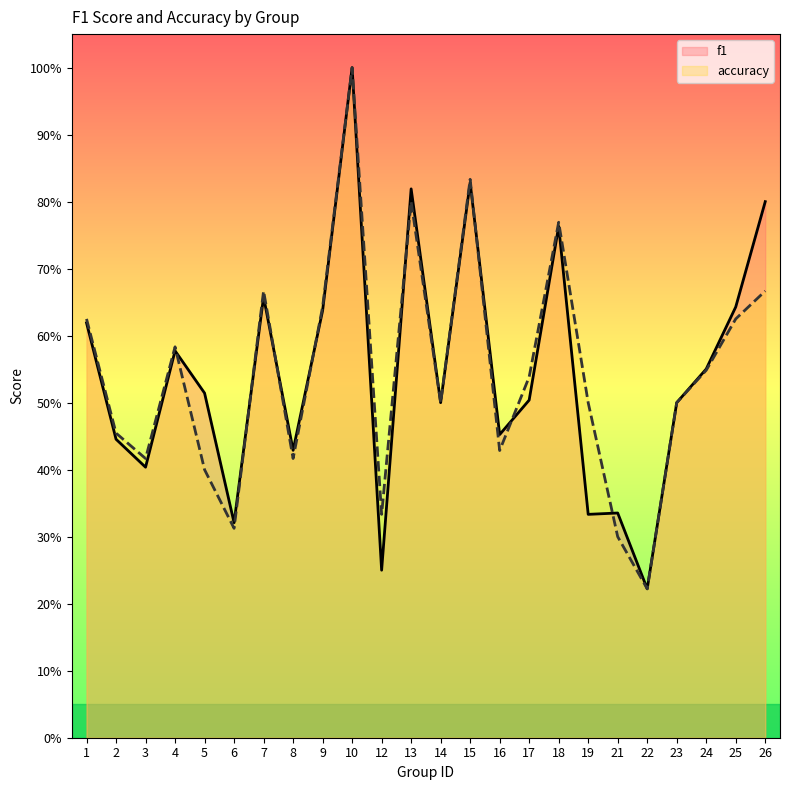

List the labels in order of accuracy value, smallest first.

22, 21, 6, 12, 5, 3, 8, 16, 2, 14, 19, 23, 17, 24, 4, 1, 25, 9, 7, 26, 18, 13, 15, 10